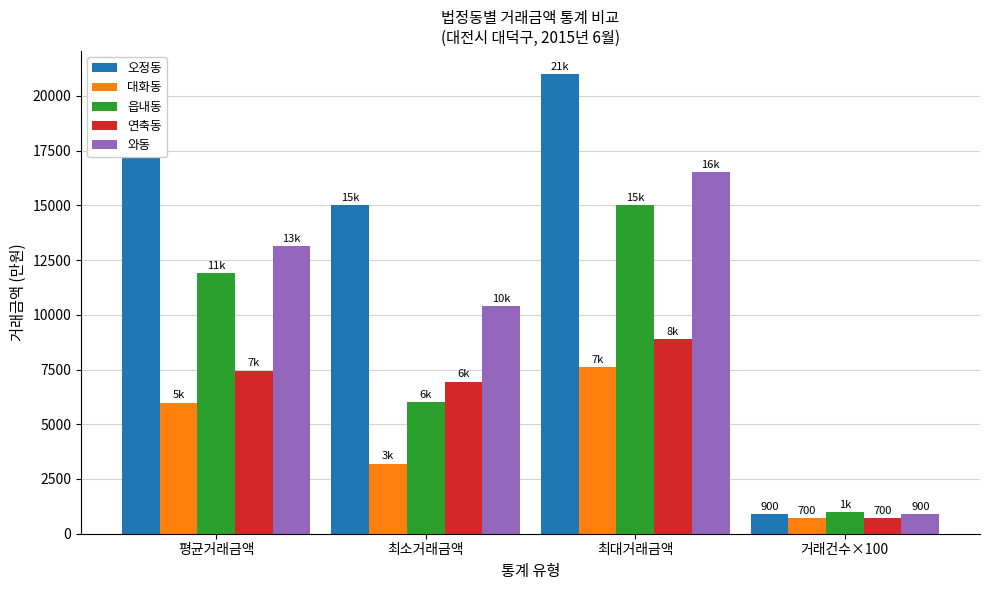

How many 읍내동 values are between 6000 and 15000?

3